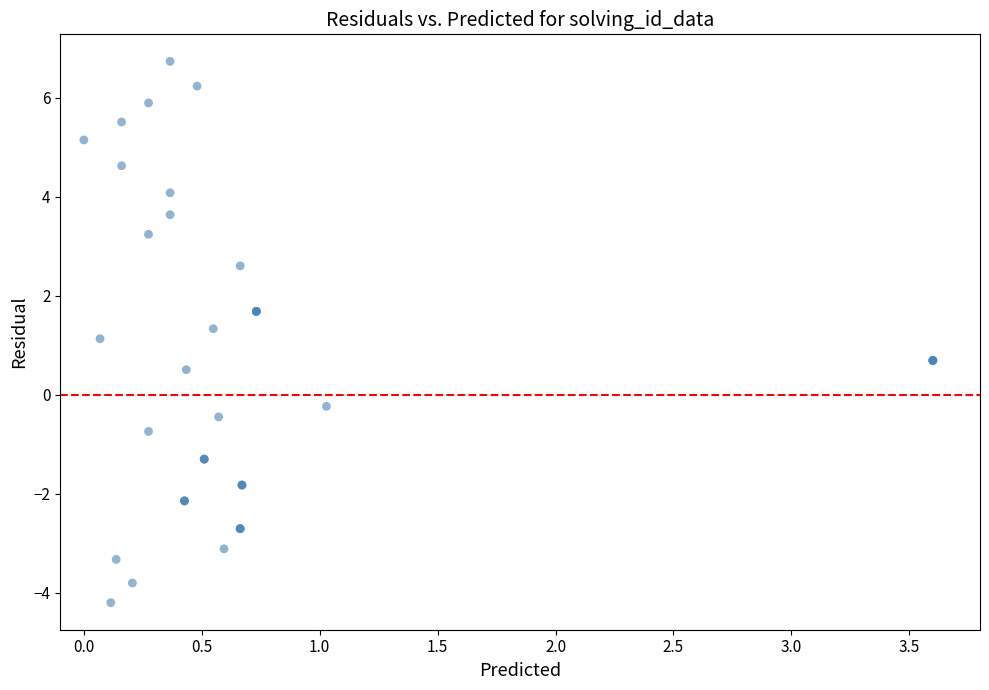

What Y value in the scatter plot is closest to 1?

1.1